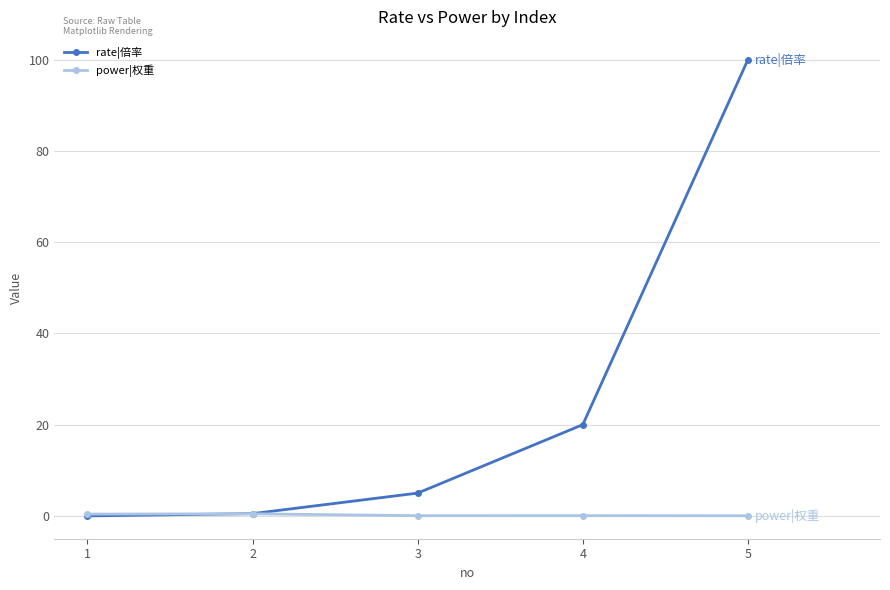

What is the maximum value shown in the chart?

100.0